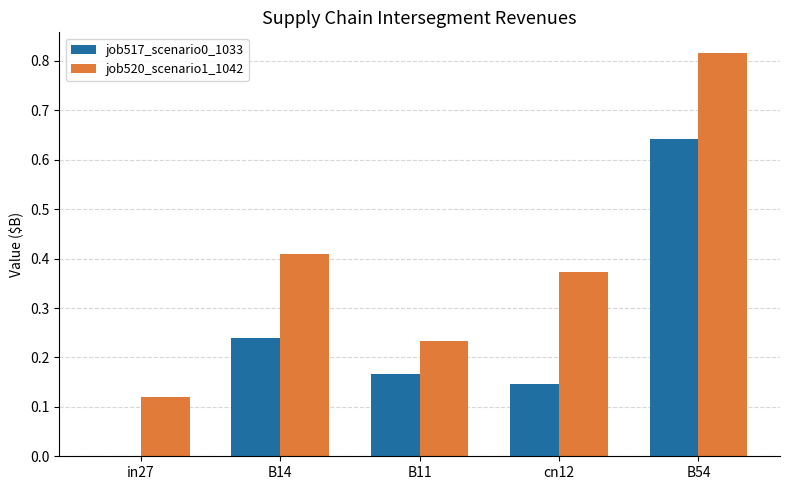

What is the sum of all job517_scenario0_1033 values?

1.2